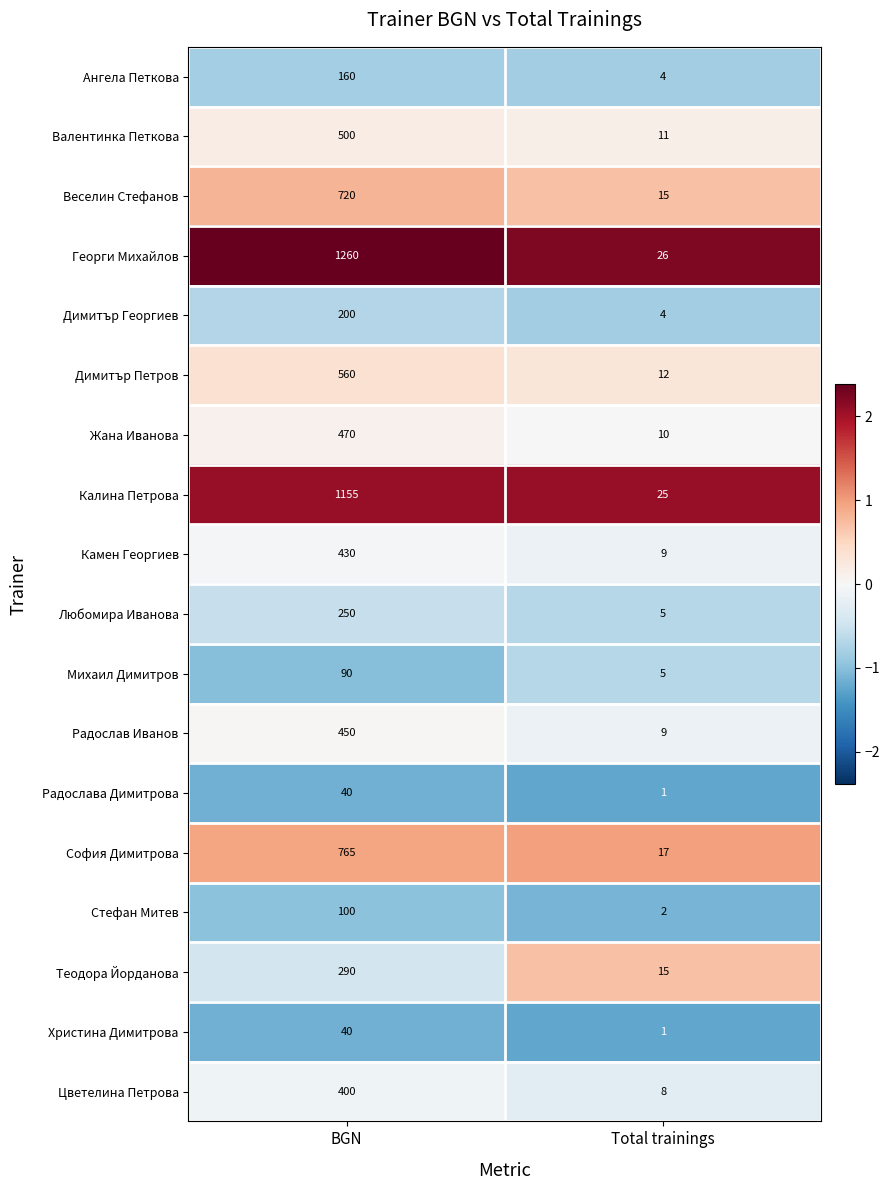

Read the Веселин Стефанов value at Total trainings, to the nearest 10.

20